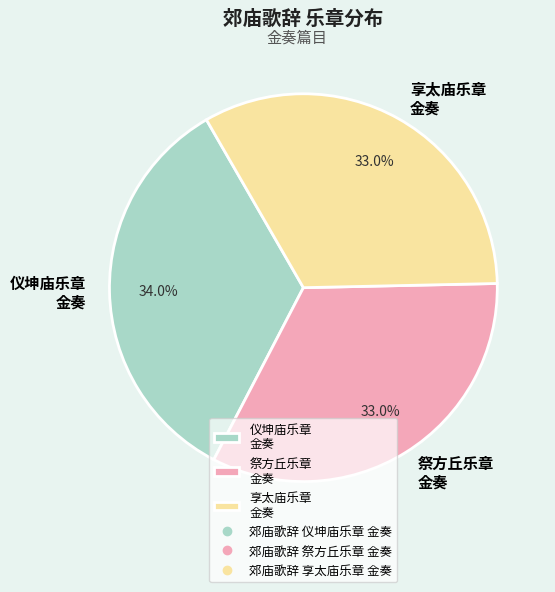

What is the ratio of the value at 祭方丘乐章 金奏 to the value at 享太庙乐章 金奏?

1.0